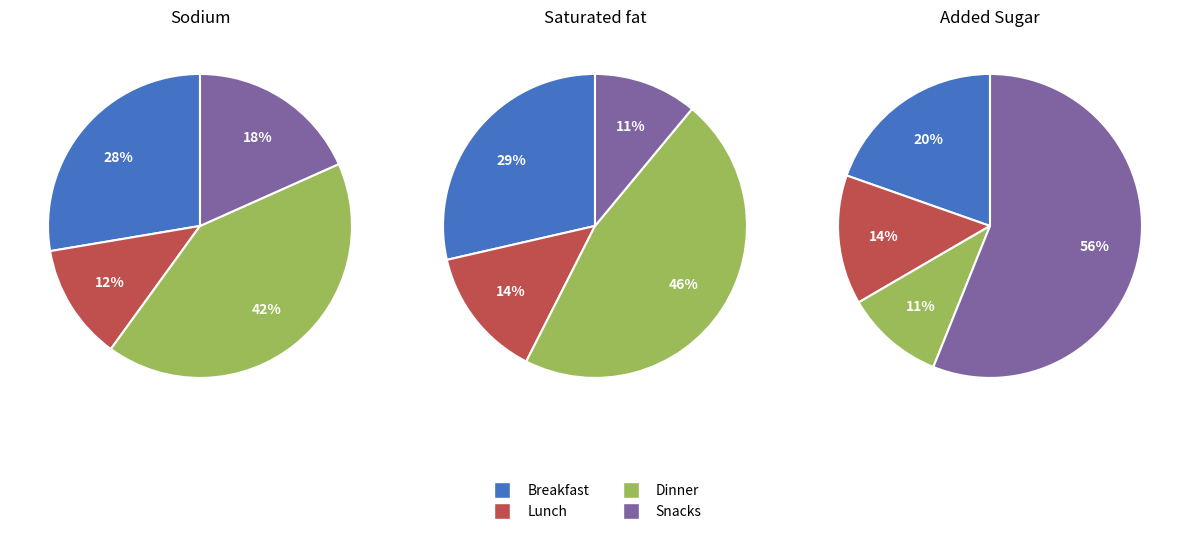

True or false: signal segment 9 accounts for 7% of the total.

False